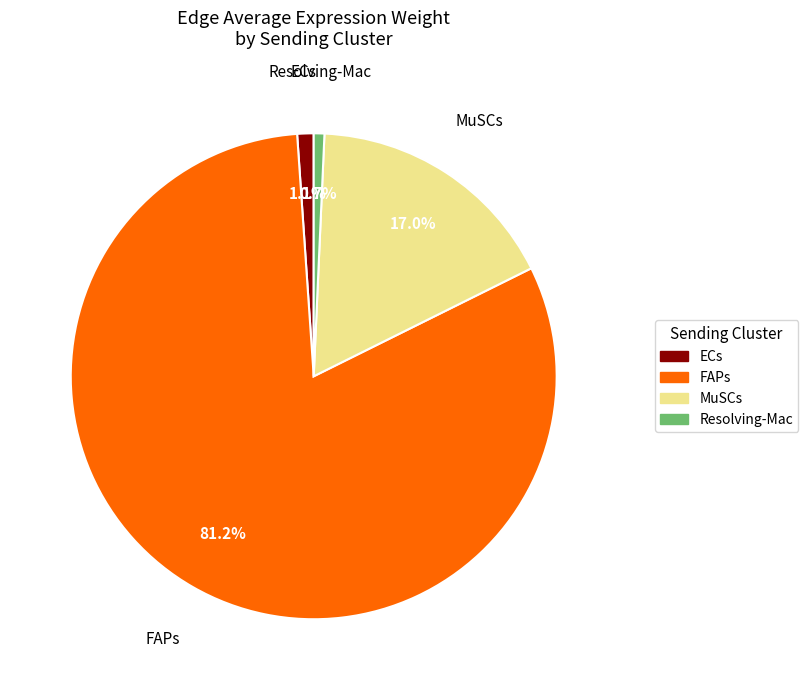

How many slices are in this pie chart?

4